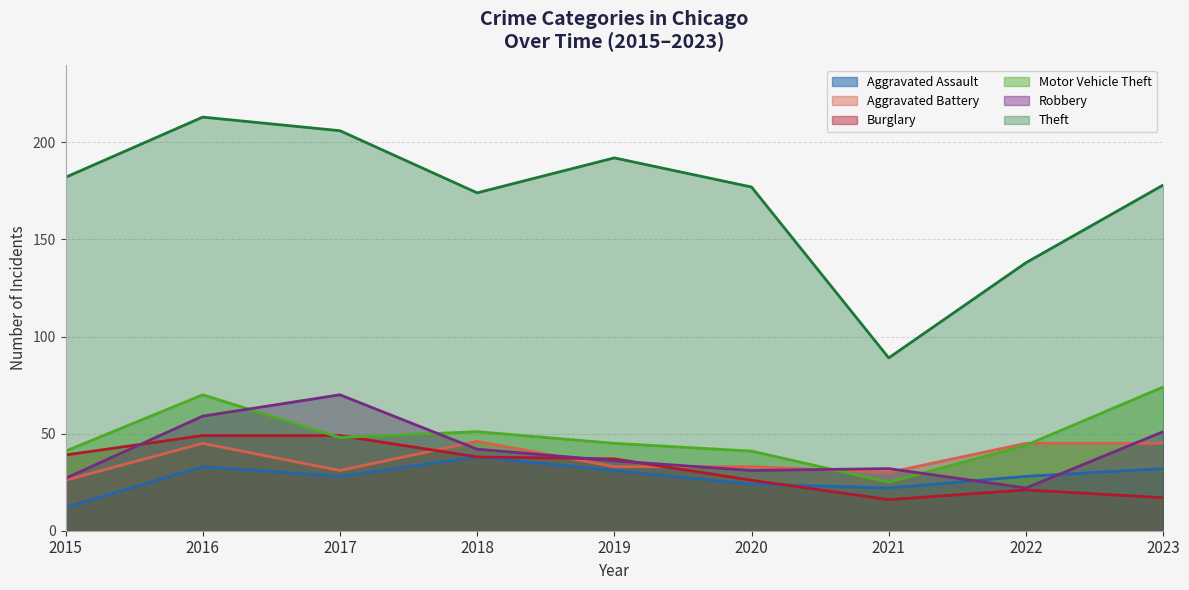

Which series has the largest total across all categories?

Theft